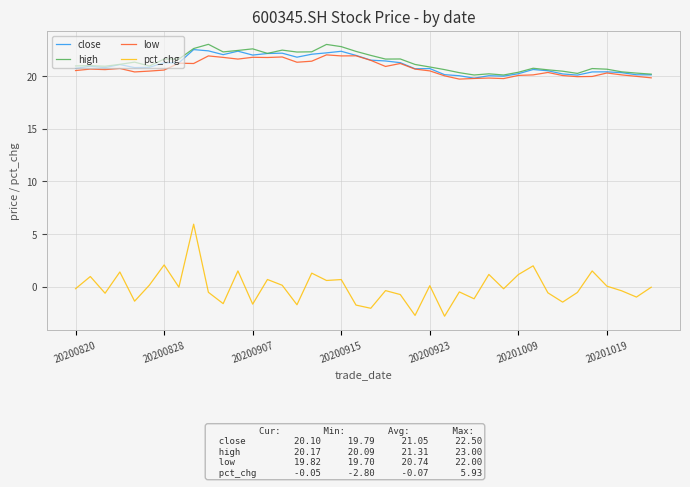

How many distinct data groups are displayed?

4